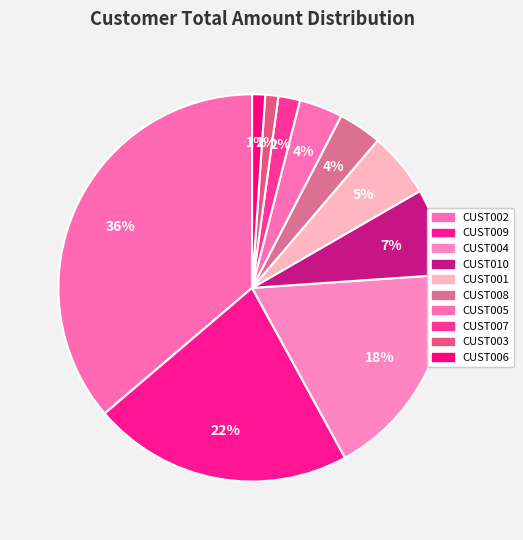

To the nearest percent, what is the difference between the CUST008 and CUST007 slice percentages?

2%